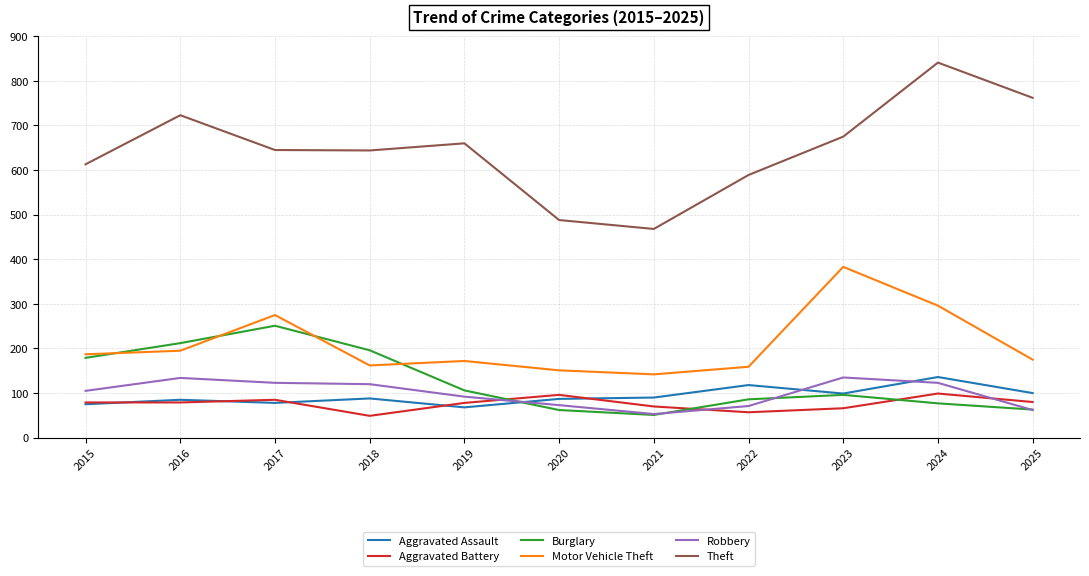

Which series changed the most between 2019 and 2021?

Theft